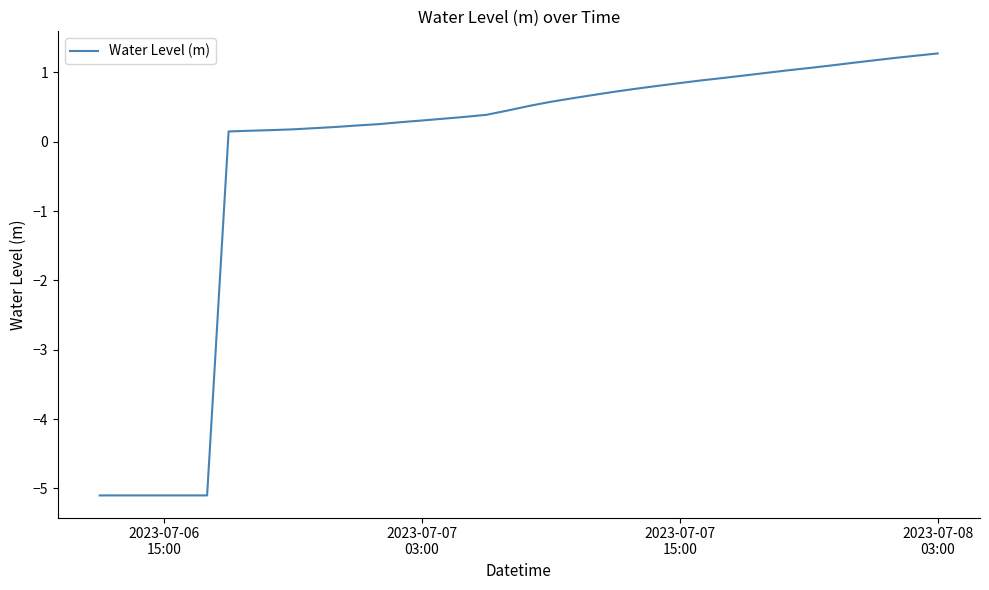

What is the difference between the maximum and minimum values?

6.4